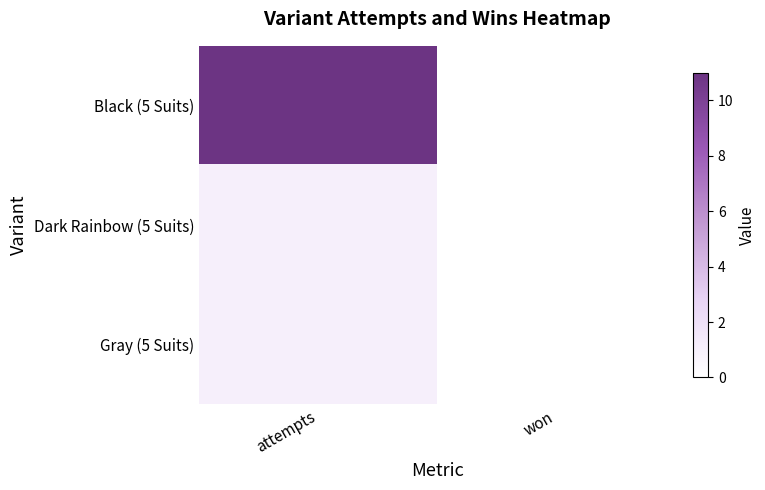

Which series has the largest total across all categories?

Black (5 Suits)